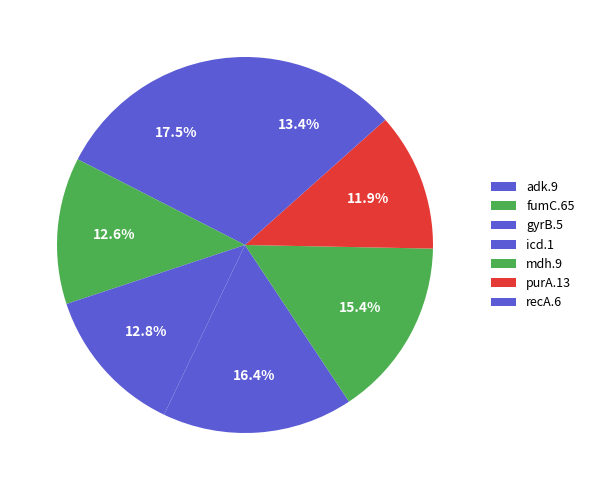

Is gyrB.5 the majority of the pie?

No